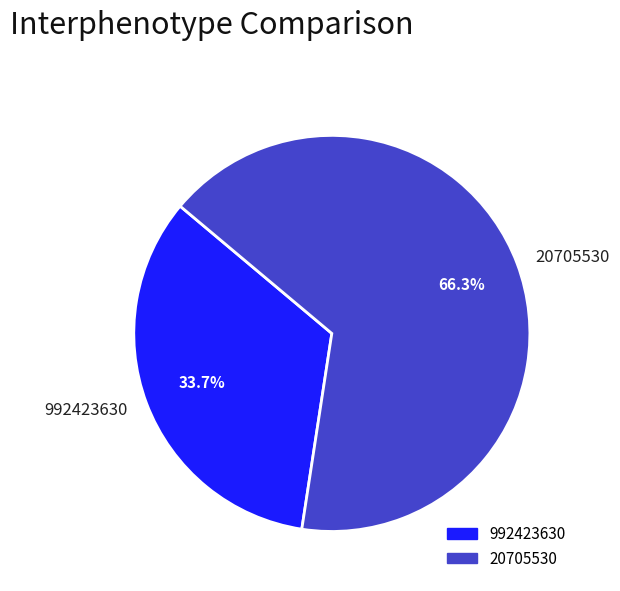

What is the smallest slice in the pie chart?

992423630